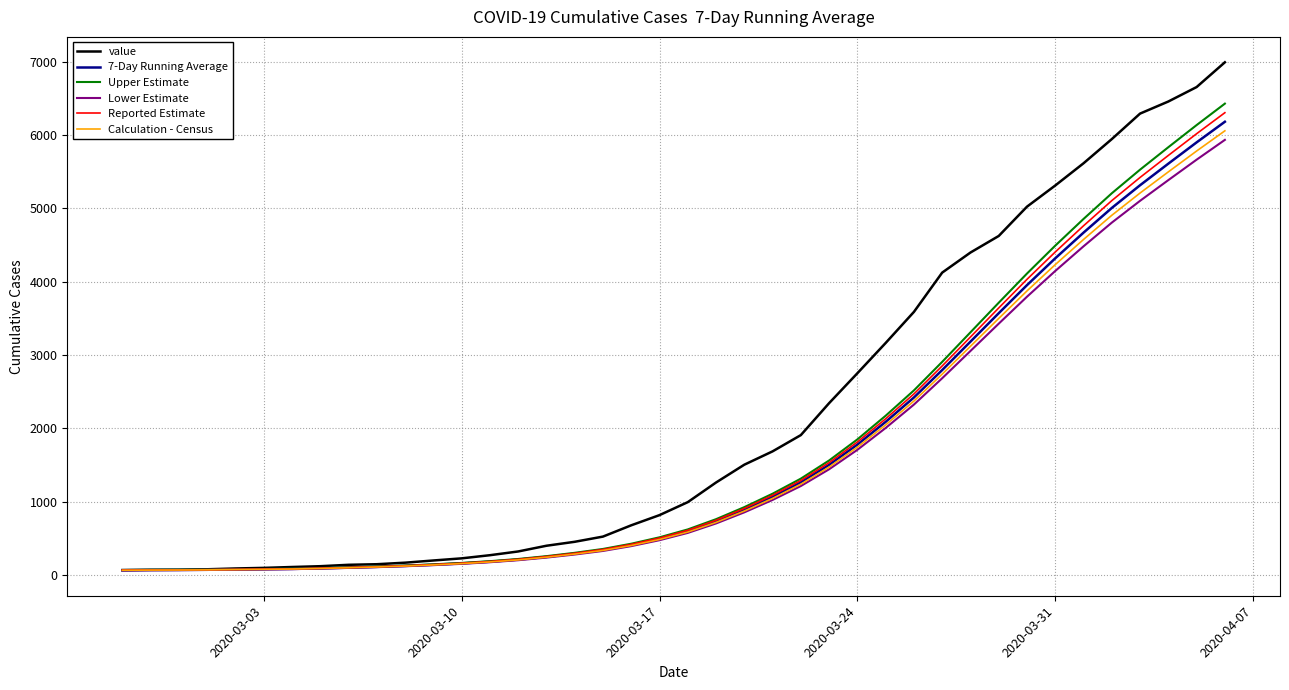

Which series has the widest spread of values?

value